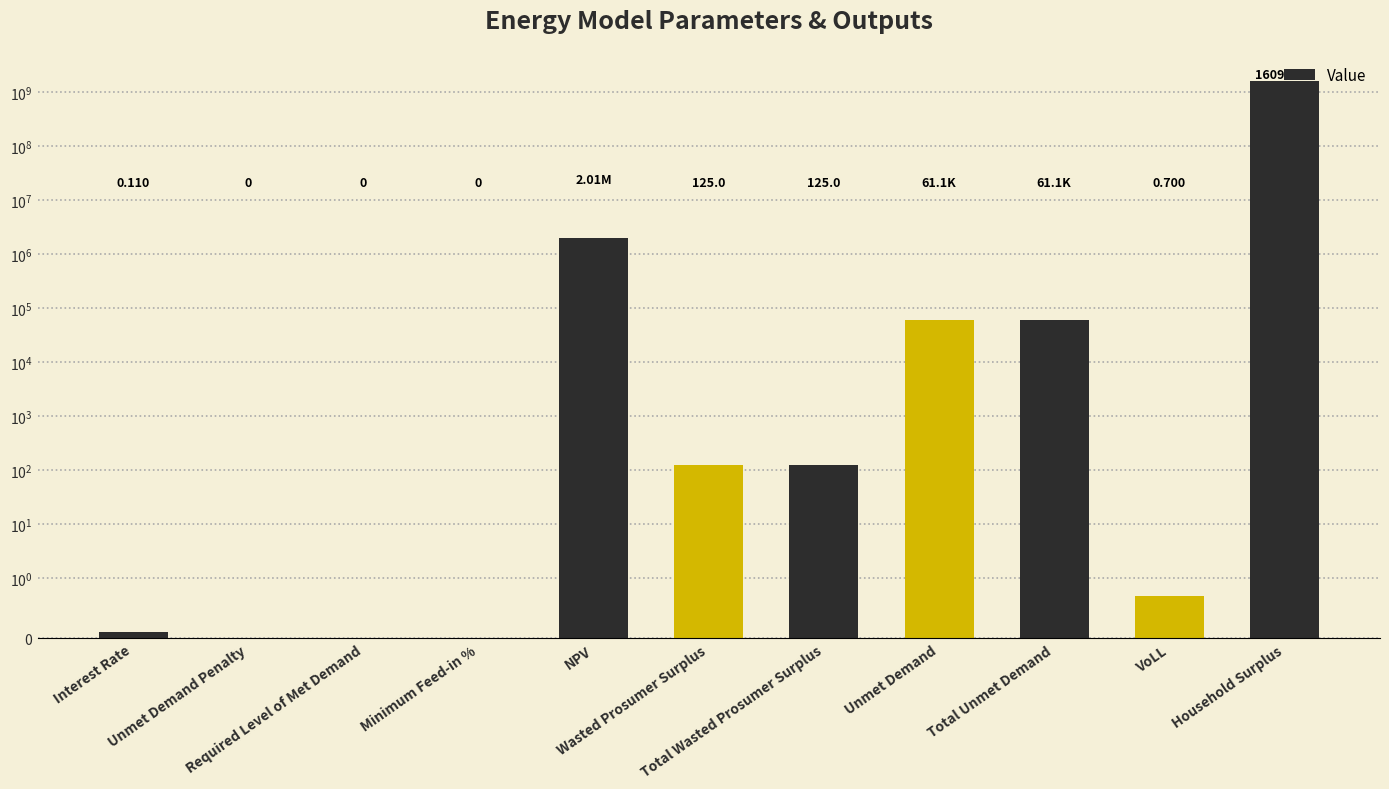

How many data points are less than 124?

5